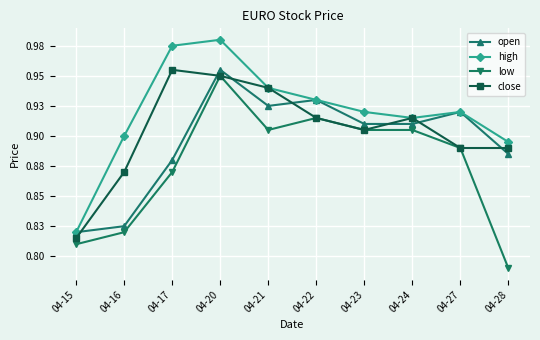

What are all the series names shown in the legend?

open, high, low, close